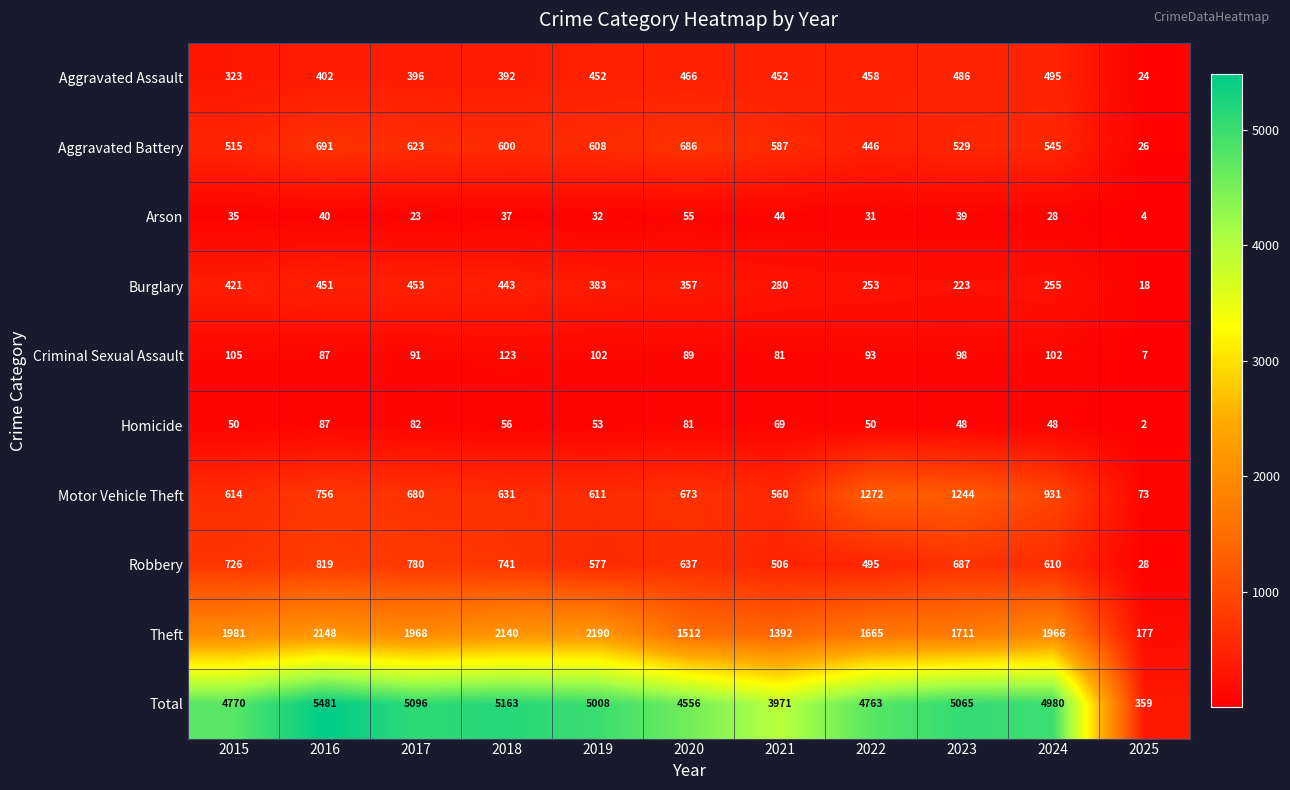

Which series has the largest total across all categories?

Total